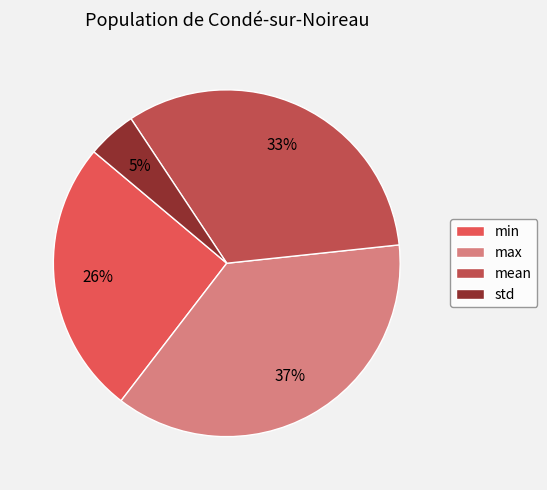

To the nearest percent, what percentage of the pie is std?

5%